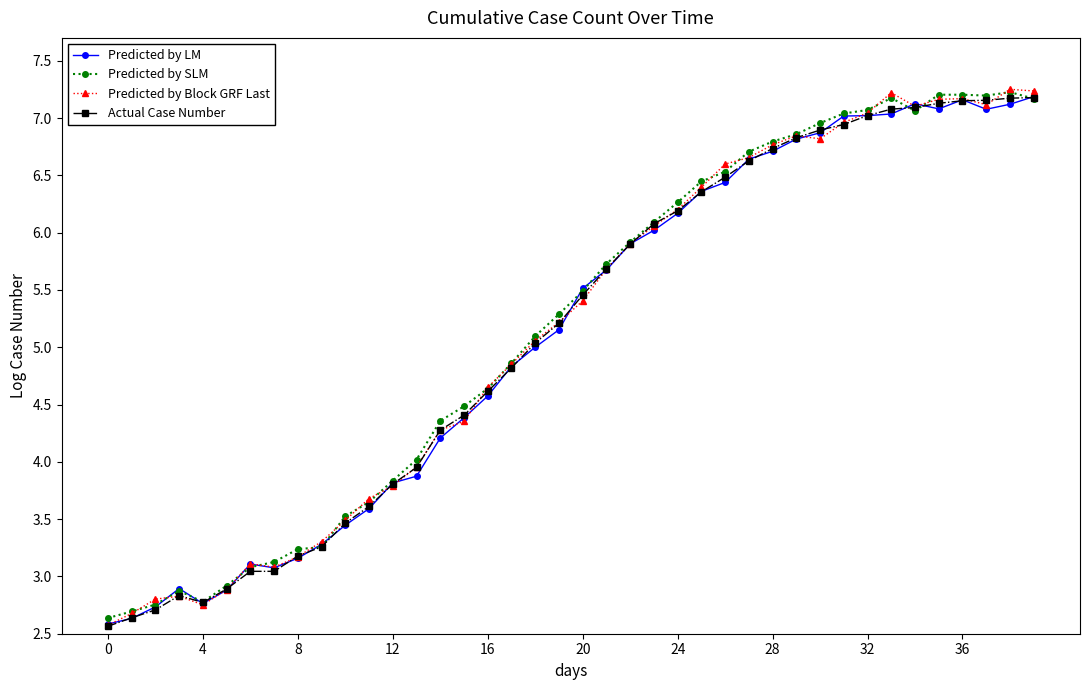

What is the value of the Predicted by Block GRF Last point at the 17th from the left?

4.6